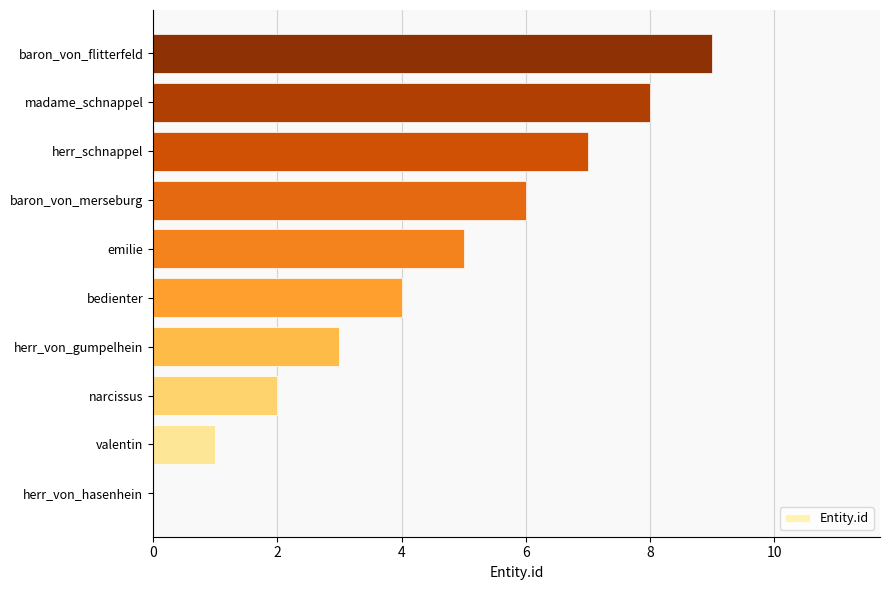

Are the bars horizontal?

Yes